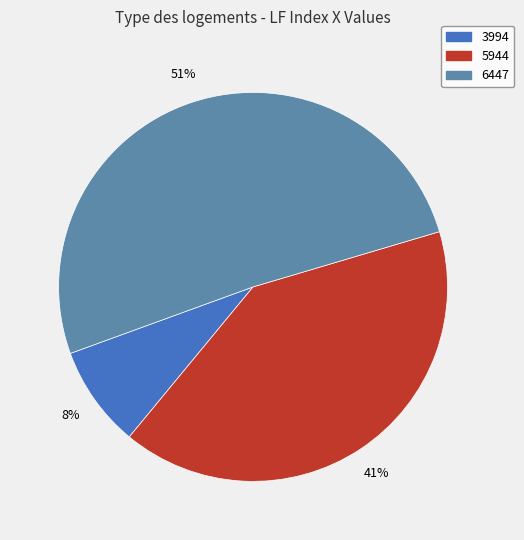

The 6447 slice represents 64% of the pie. True or false?

False